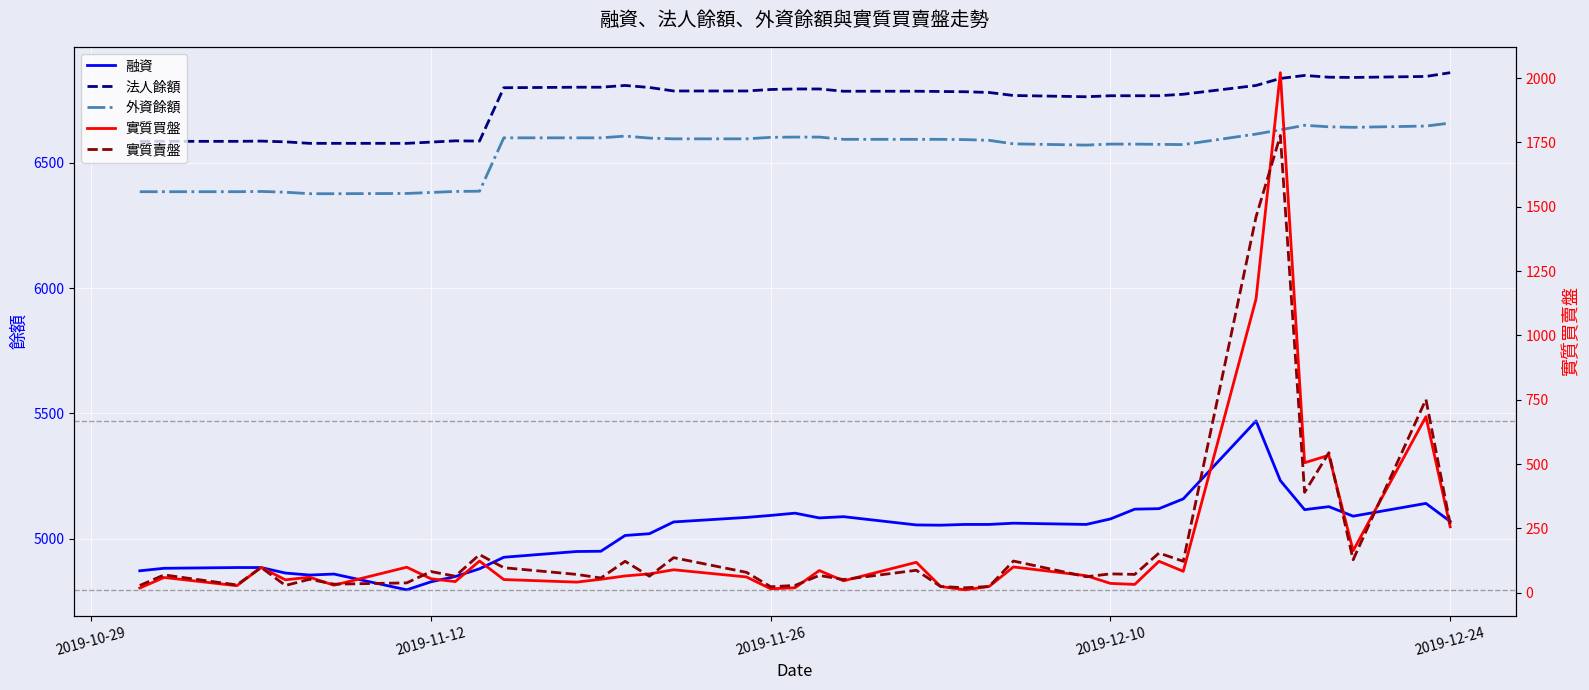

Is this an area chart (filled region under the line)?

No